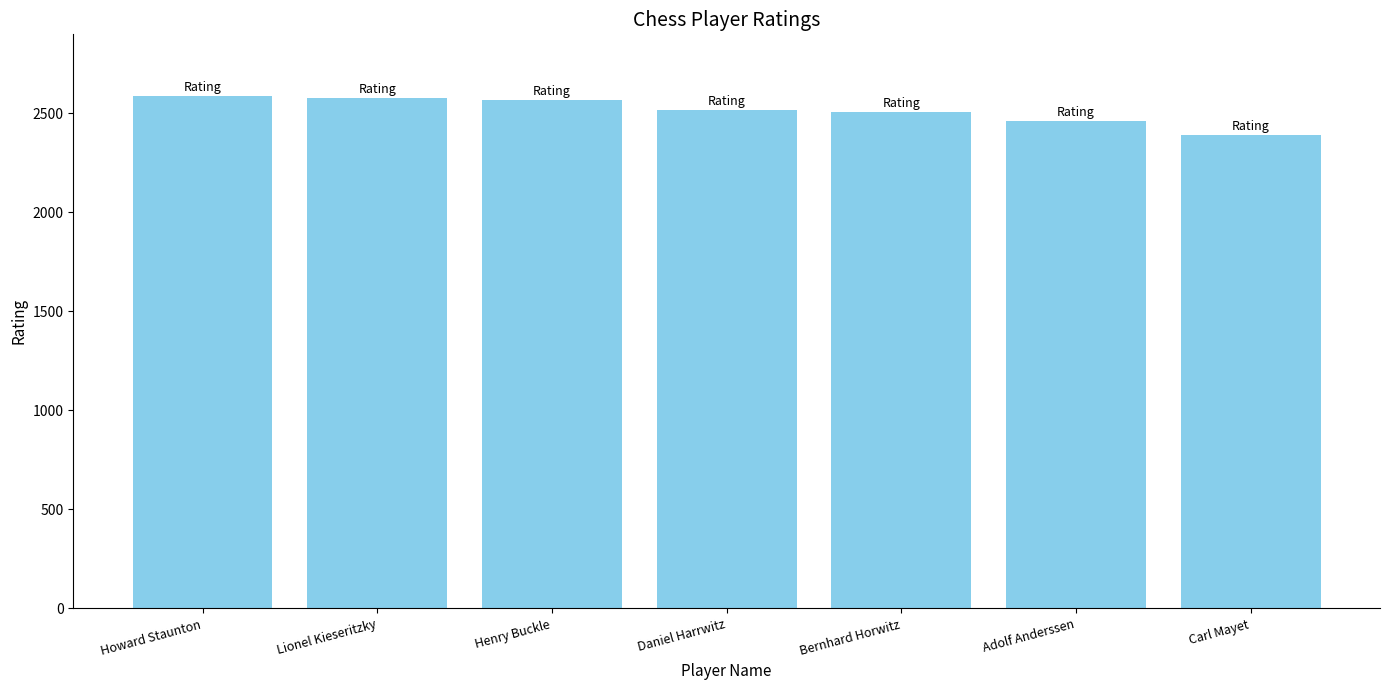

Between Daniel Harrwitz and Howard Staunton, which is larger?

Howard Staunton